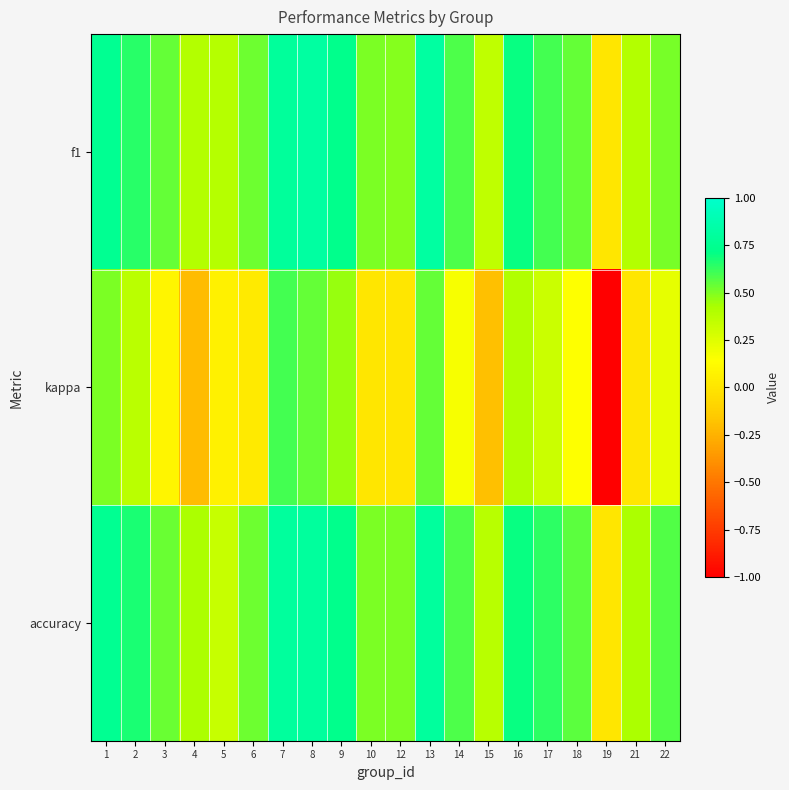

What is the total value across all series at 5?

0.8